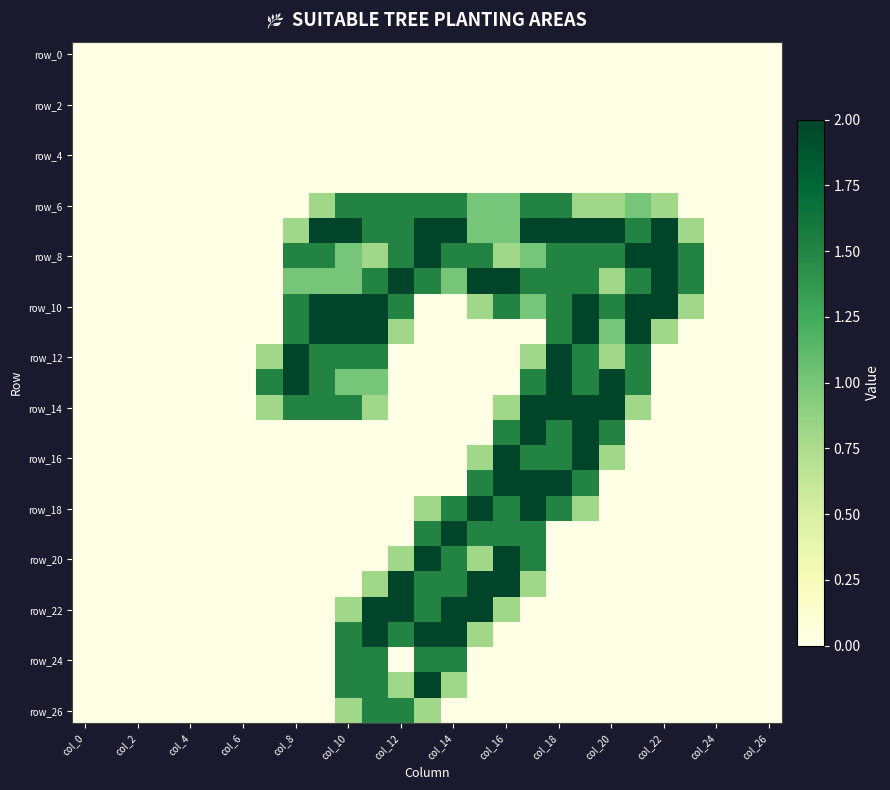

At how many categories does at least one series exceed 0?

17